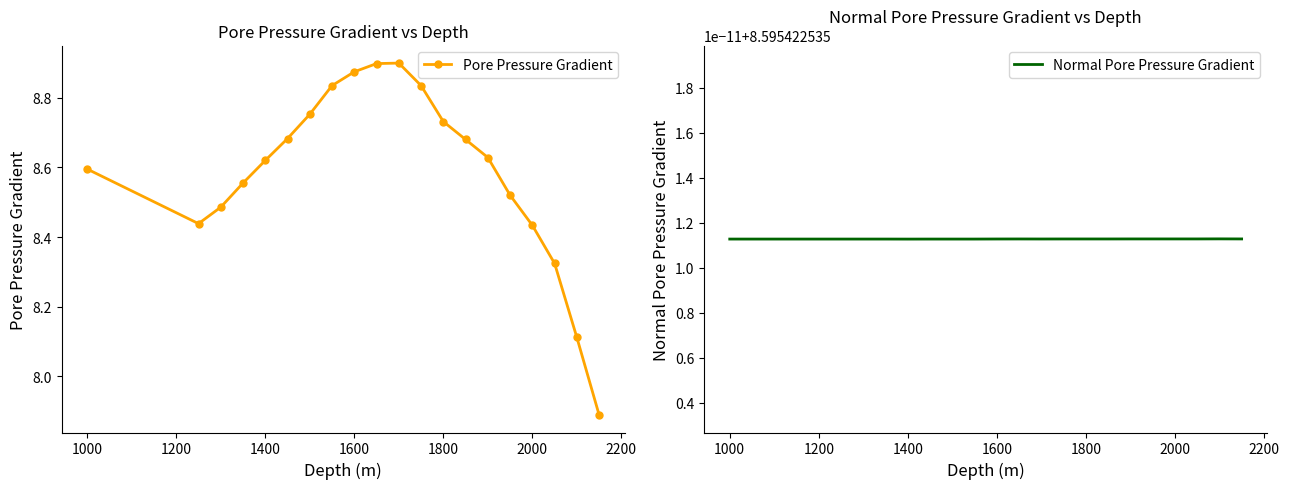

In Pore Pressure Gradient, how many points are higher than both neighbors (excluding endpoints)?

1